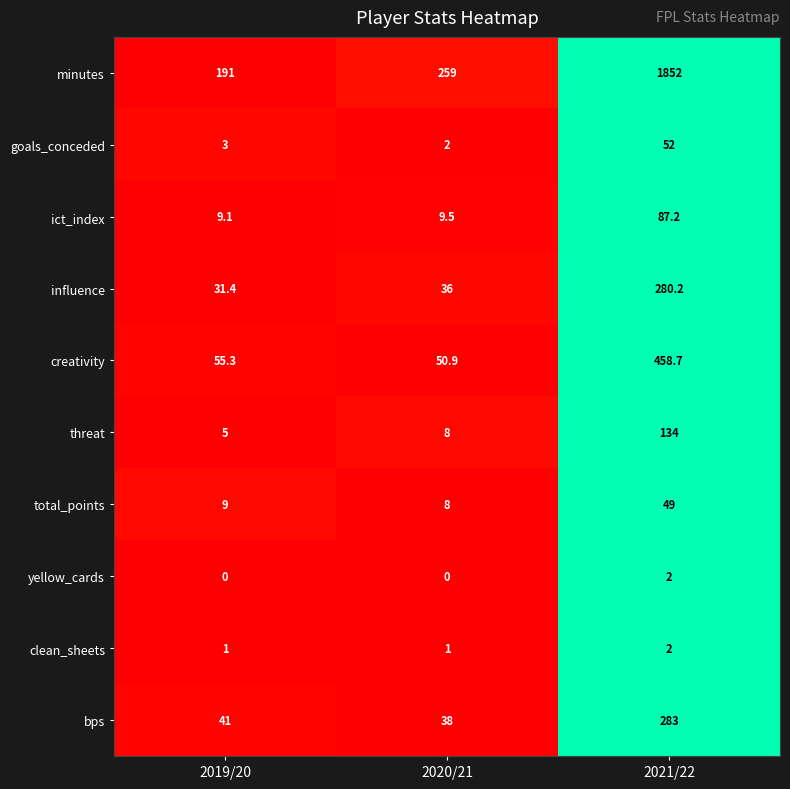

Where is threat nearest to the value 69?

2020/21